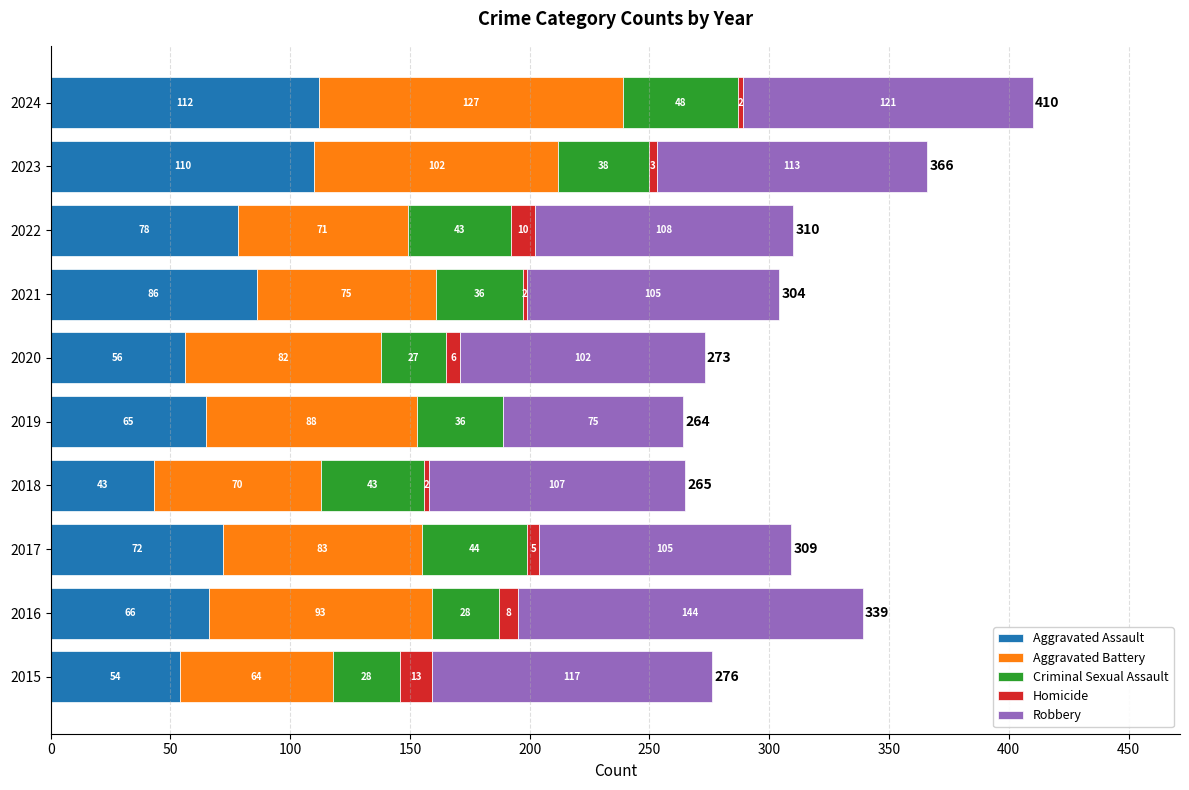

Which category has the highest value in the Aggravated Assault series?

2024